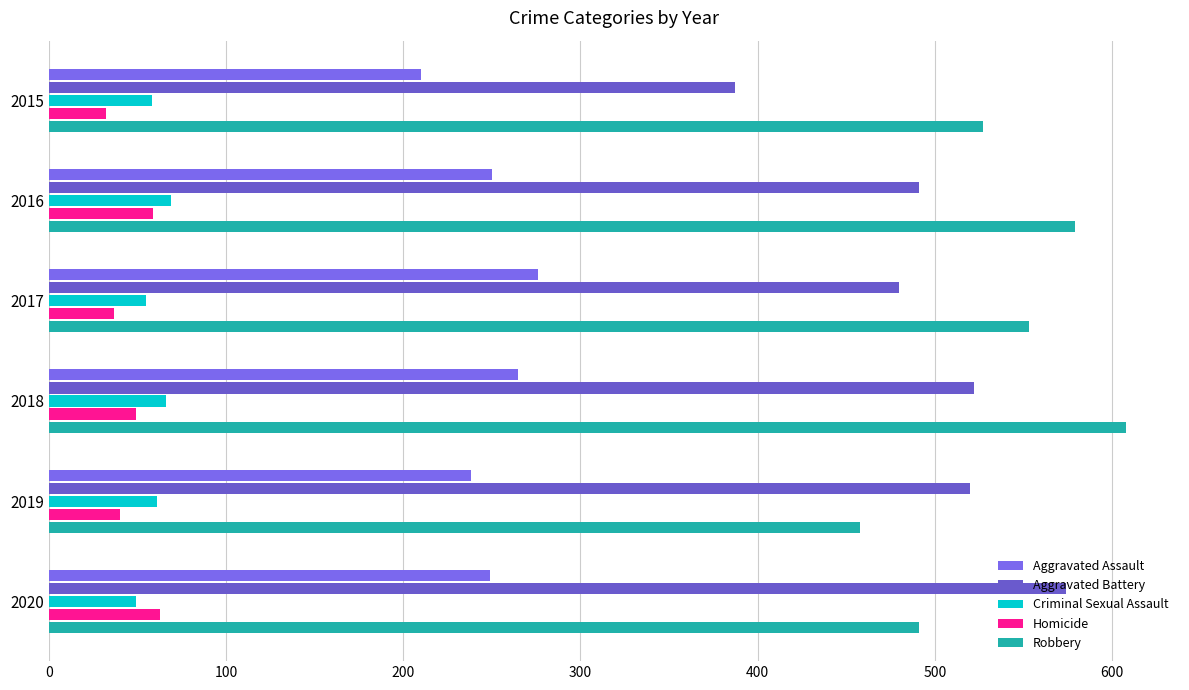

What is the sum of all Aggravated Battery values?

2974